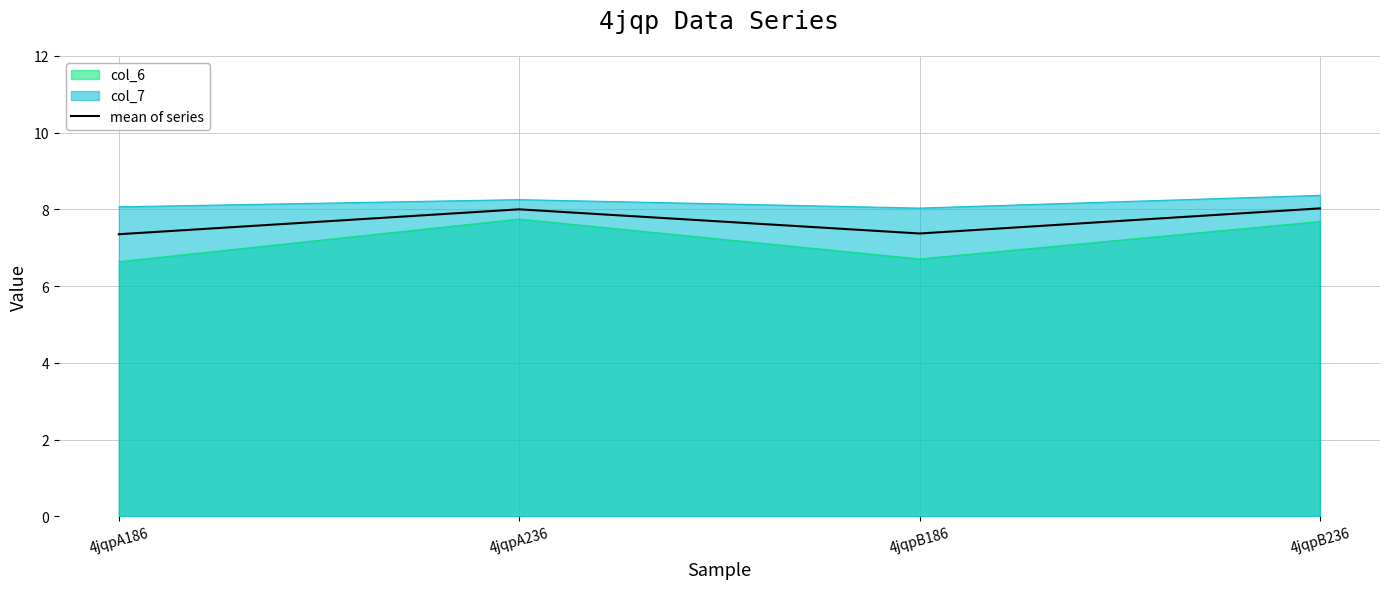

What is the label of the 4th point from the left?

4jqpB236